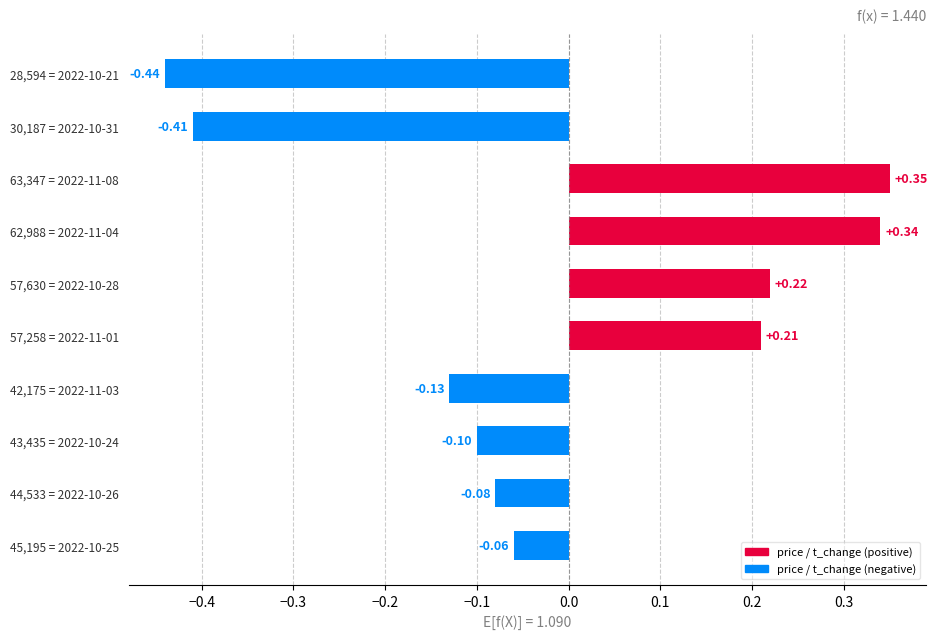

Which category has the highest value across all series?

63,347 = 2022-11-08